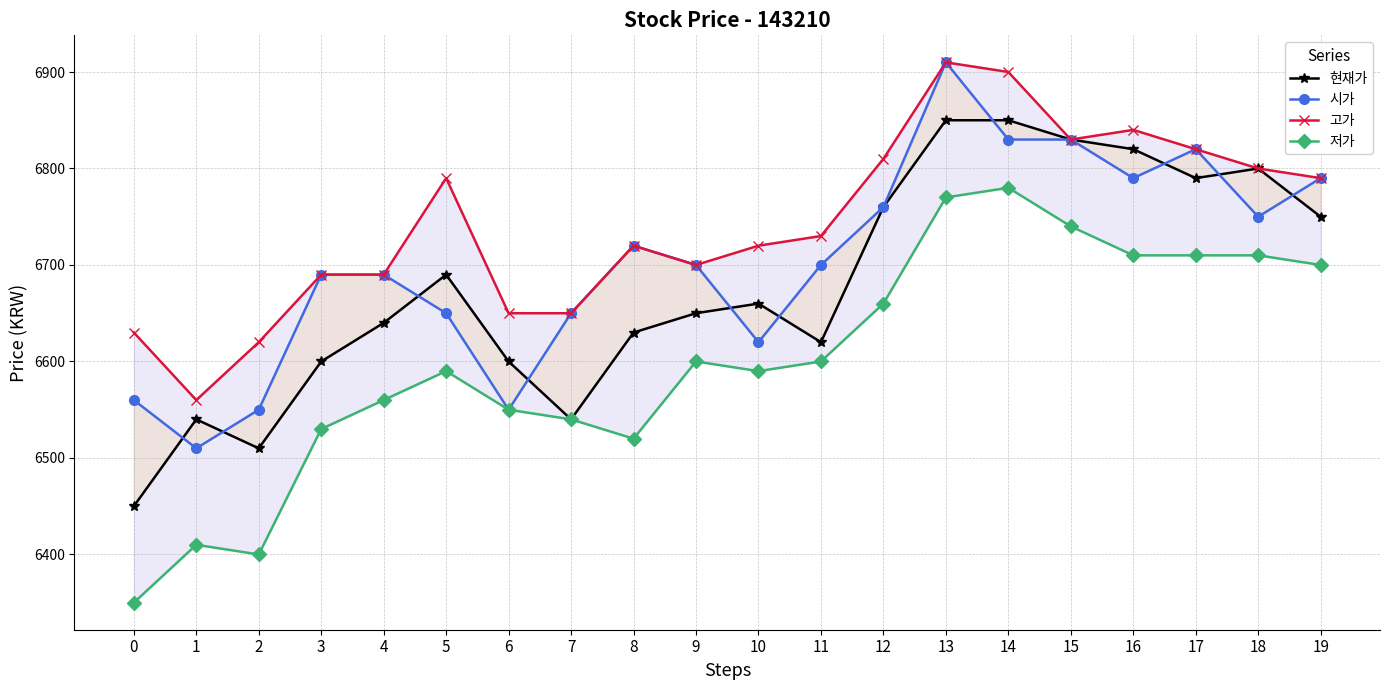

Reading left to right, transcribe all the data shown in this chart.

현재가: 6450	6540	6510	6600	6640	6690	6600	6540	6630	6650	6660	6620	6760	6850	6850	6830	6820	6790	6800	6750
시가: 6560	6510	6550	6690	6690	6650	6550	6650	6720	6700	6620	6700	6760	6910	6830	6830	6790	6820	6750	6790
고가: 6630	6560	6620	6690	6690	6790	6650	6650	6720	6700	6720	6730	6810	6910	6900	6830	6840	6820	6800	6790
저가: 6350	6410	6400	6530	6560	6590	6550	6540	6520	6600	6590	6600	6660	6770	6780	6740	6710	6710	6710	6700